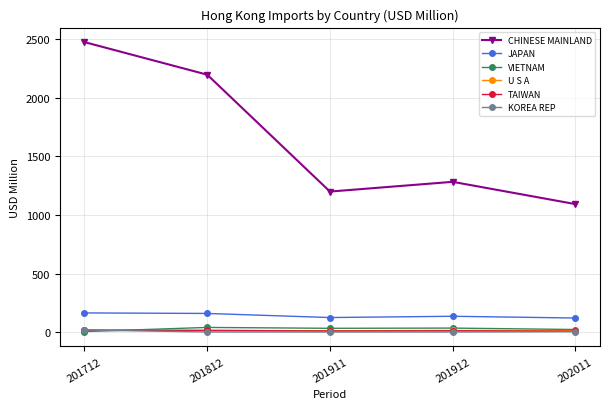

What is the minimum value for CHINESE MAINLAND?

1093.4